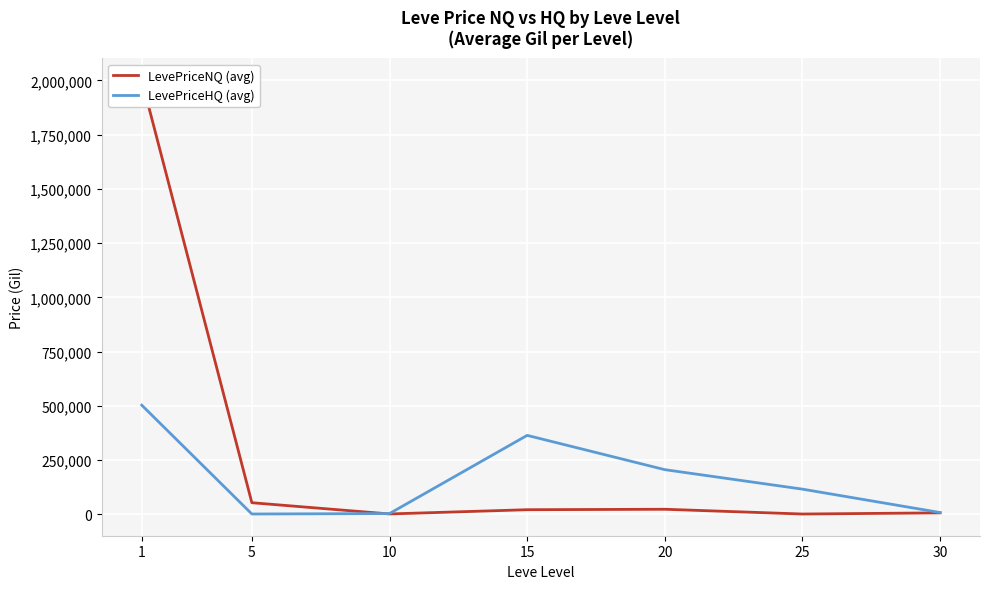

At how many categories does at least one series exceed 411184?

1